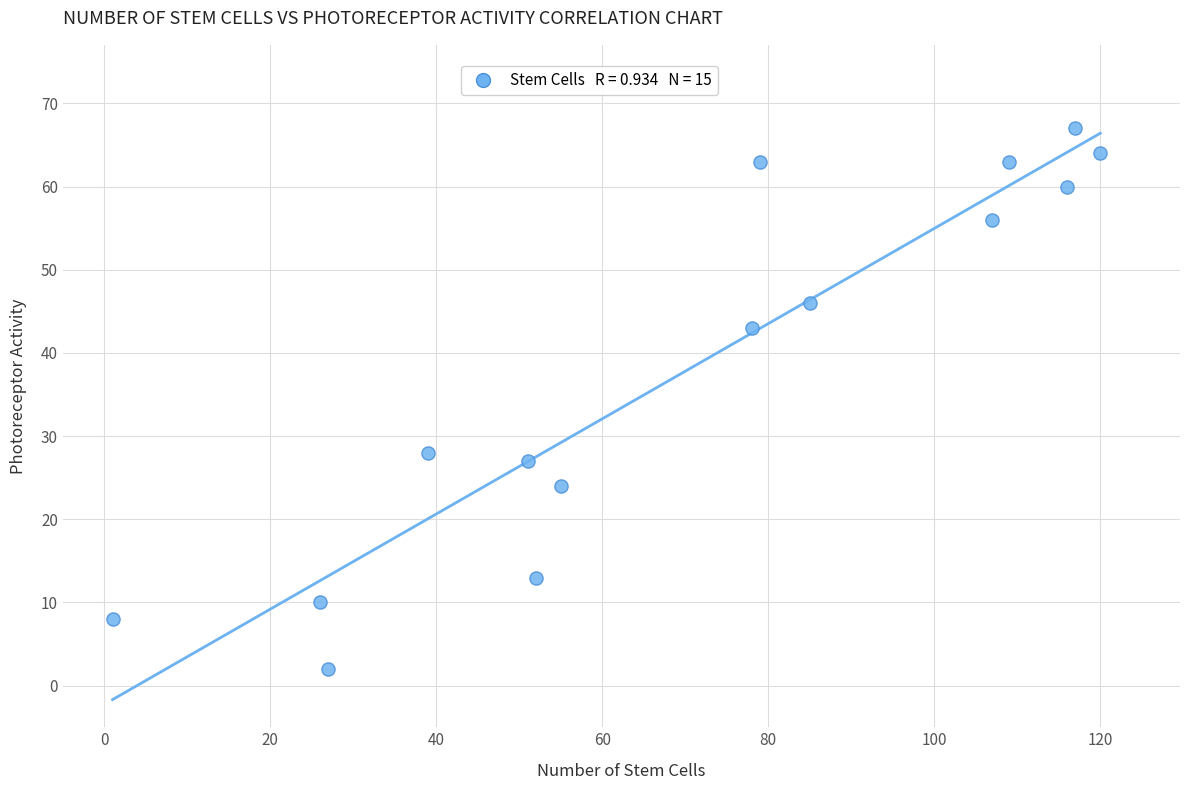

What is the range of X values (max minus min)?

119